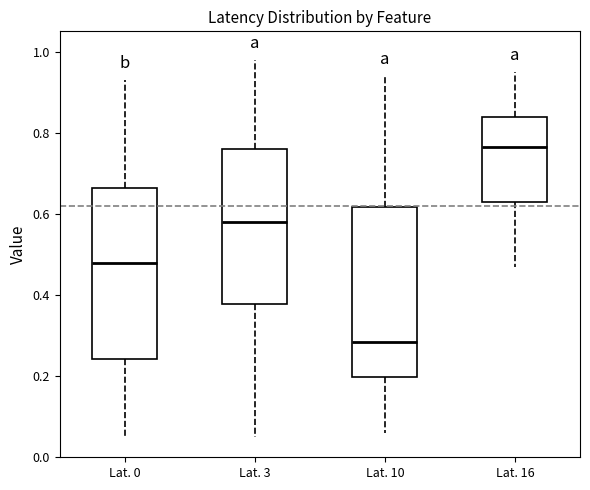

Reading left to right, transcribe this box plot: for each box, give where its median line is, the range the box spans, and where its two whiskers end, as read against the y-axis. The values are not printed on the chart, so give them approximately, as read against the axis.

Lat. 0: median 0.48, box 0.24 to 0.66, whiskers 0.06 to 0.94
Lat. 3: median 0.58, box 0.38 to 0.76, whiskers 0.06 to 0.98
Lat. 10: median 0.28, box 0.20 to 0.62, whiskers 0.06 to 0.94
Lat. 16: median 0.76, box 0.64 to 0.84, whiskers 0.48 to 0.96